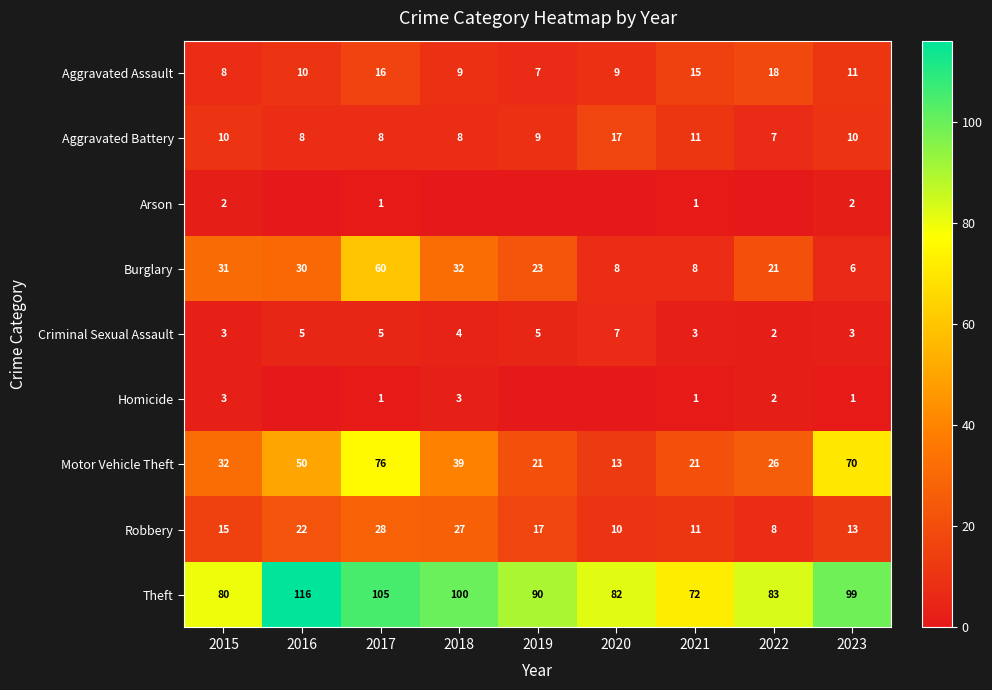

Is the value of Burglary at 2020 greater than the value of Criminal Sexual Assault at 2022?

Yes